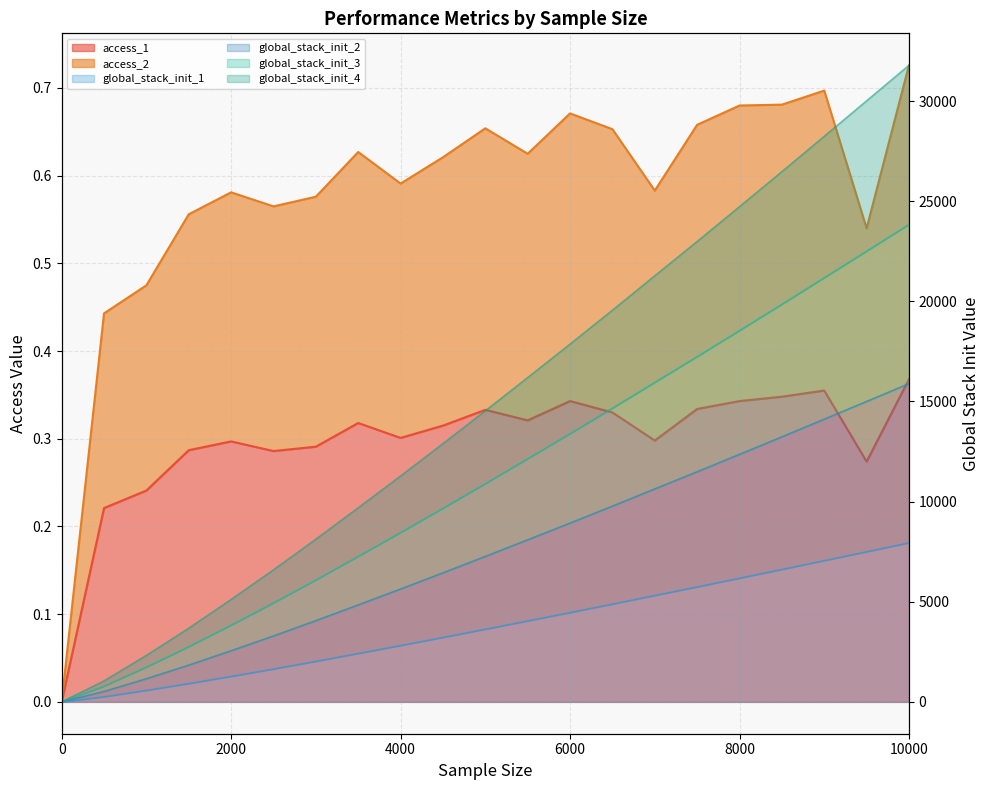

Is it true that global_stack_init_4 equals 9697.6 at 3500?

True